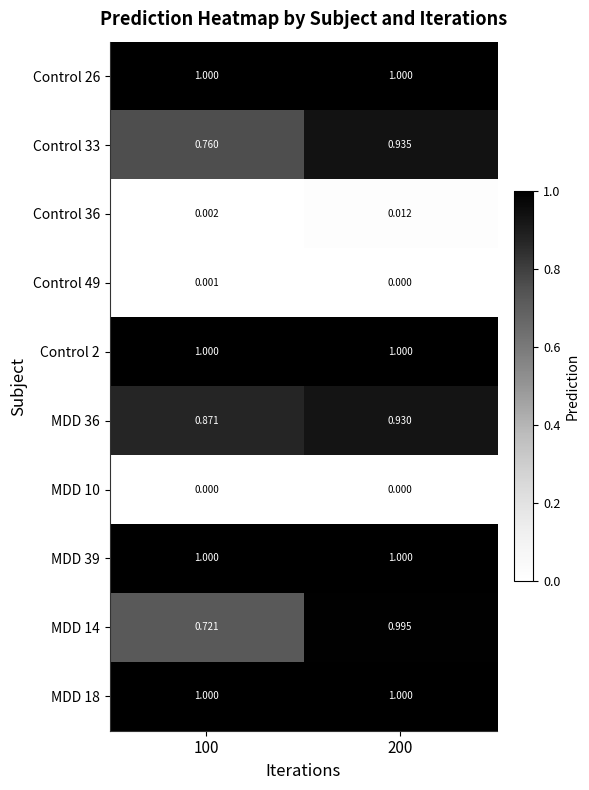

Is the value of Control 33 at 100 greater than the value of MDD 36 at 100?

No